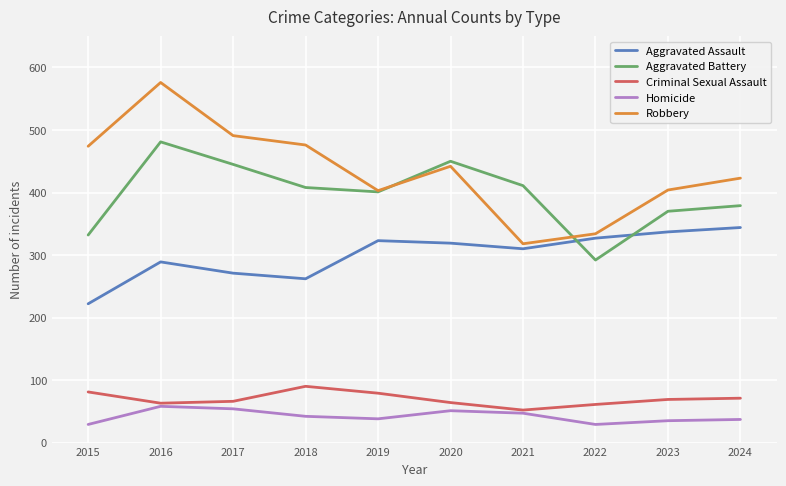

What is the lowest value of the Criminal Sexual Assault series?

52